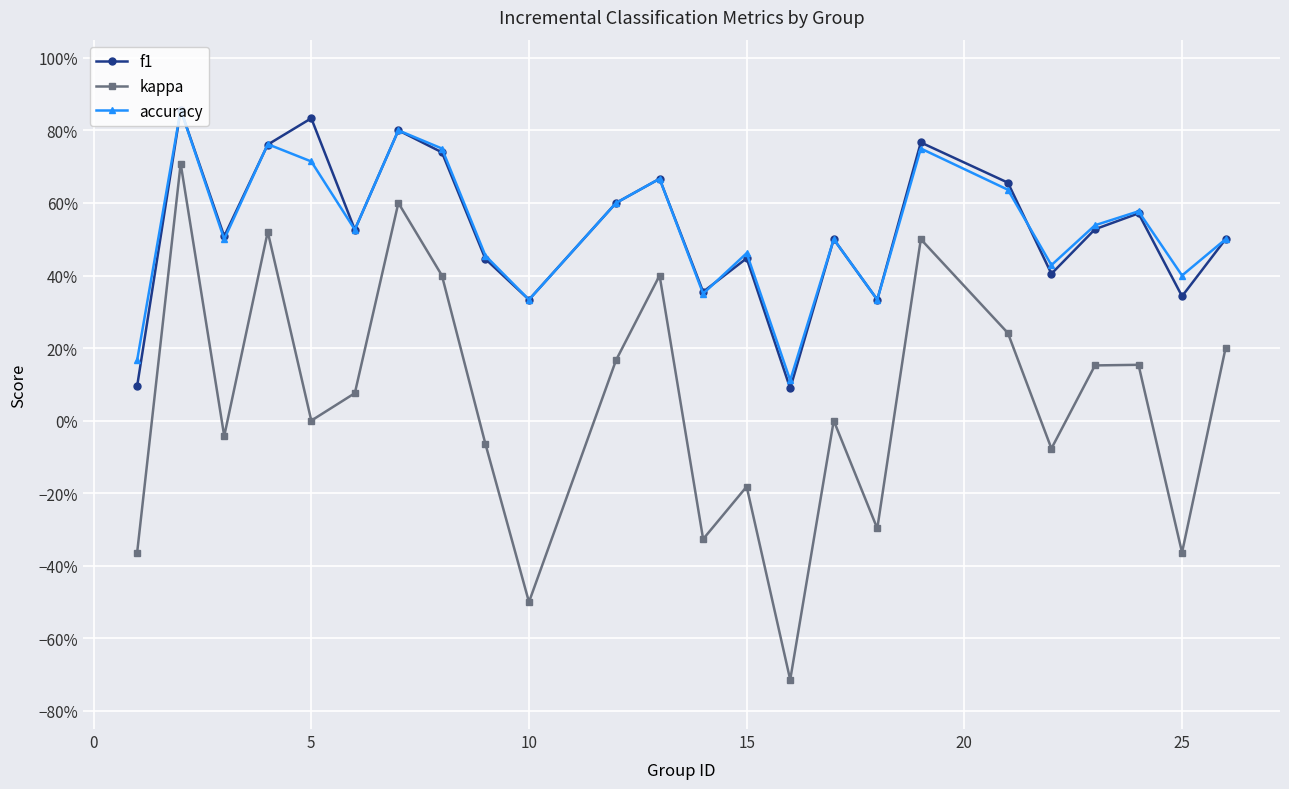

True or false: f1 and accuracy intersect in this chart.

True